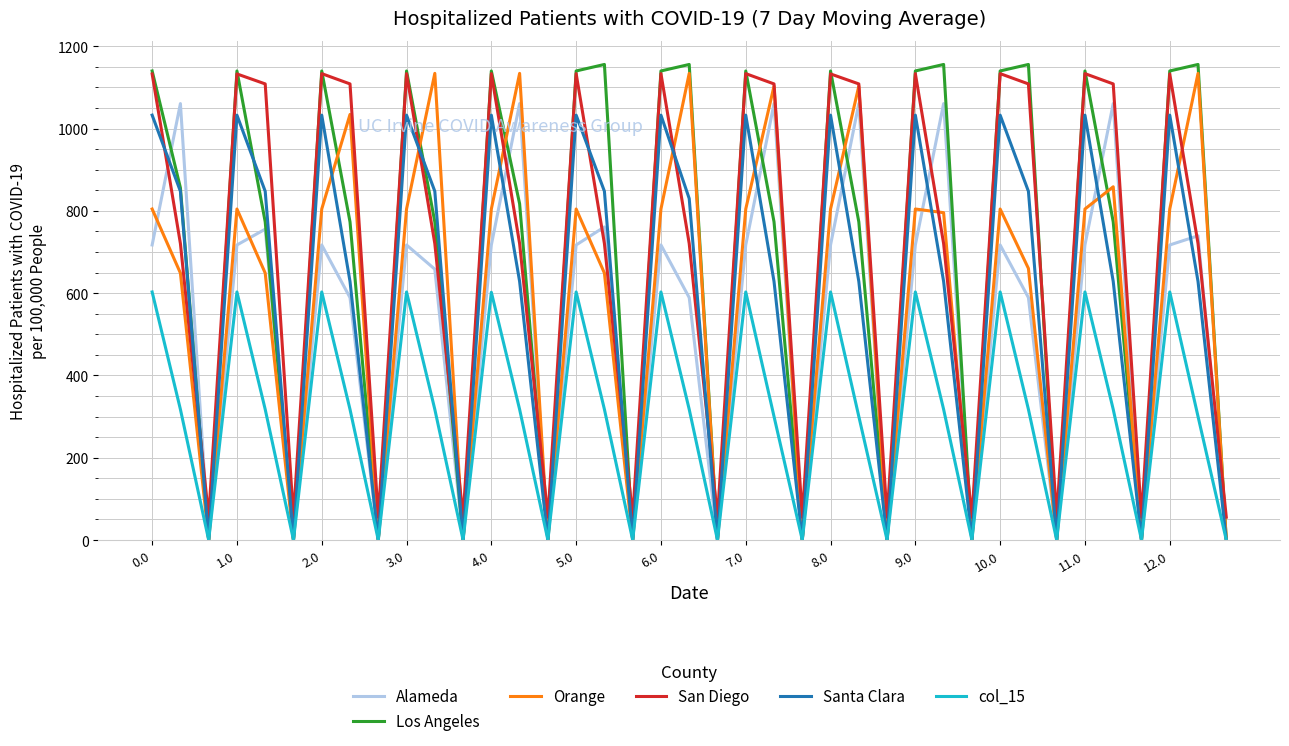

What is the highest value of the Los Angeles series?

1156.0